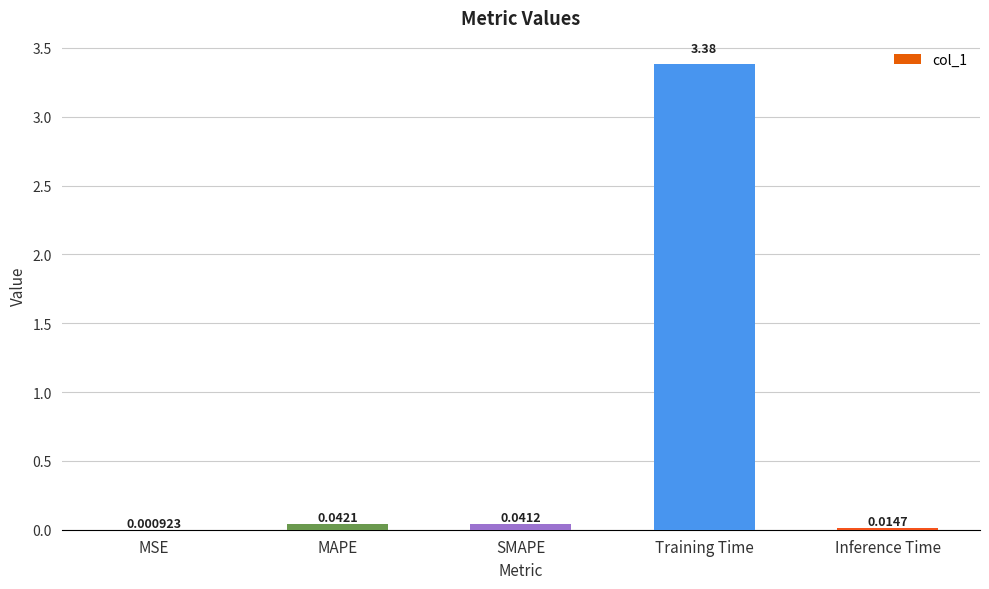

At which label is the value closest to 1?

MAPE